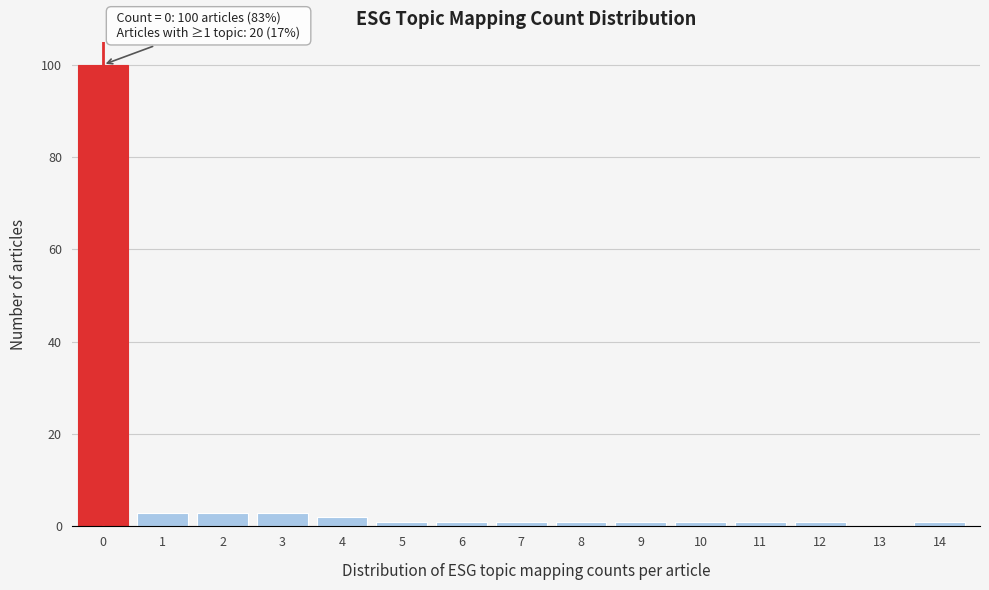

Reading left to right, what are all the values shown in this chart?

0=100	1=3	2=3	3=3	4=2	5=1	6=1	7=1	8=1	9=1	10=1	11=1	12=1	13=0	14=1